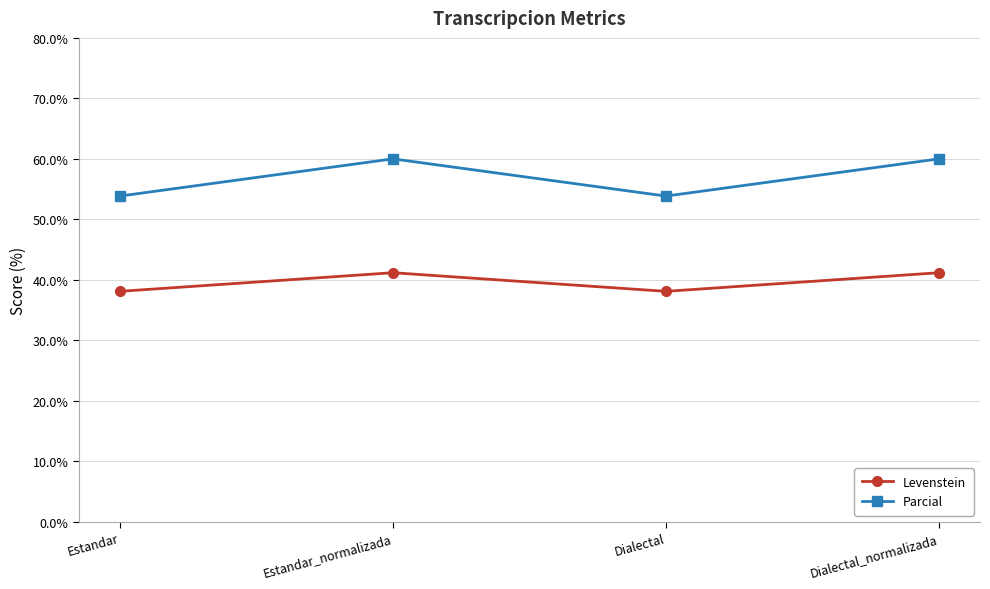

Rank the series by their maximum value, from lowest to highest.

Levenstein, Parcial